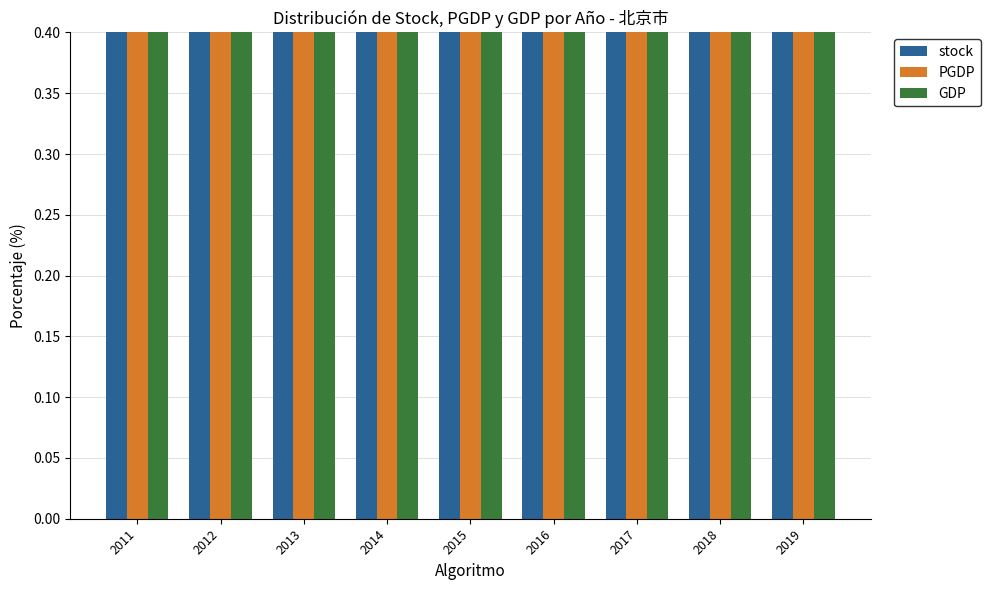

Which series has the largest total across all categories?

stock